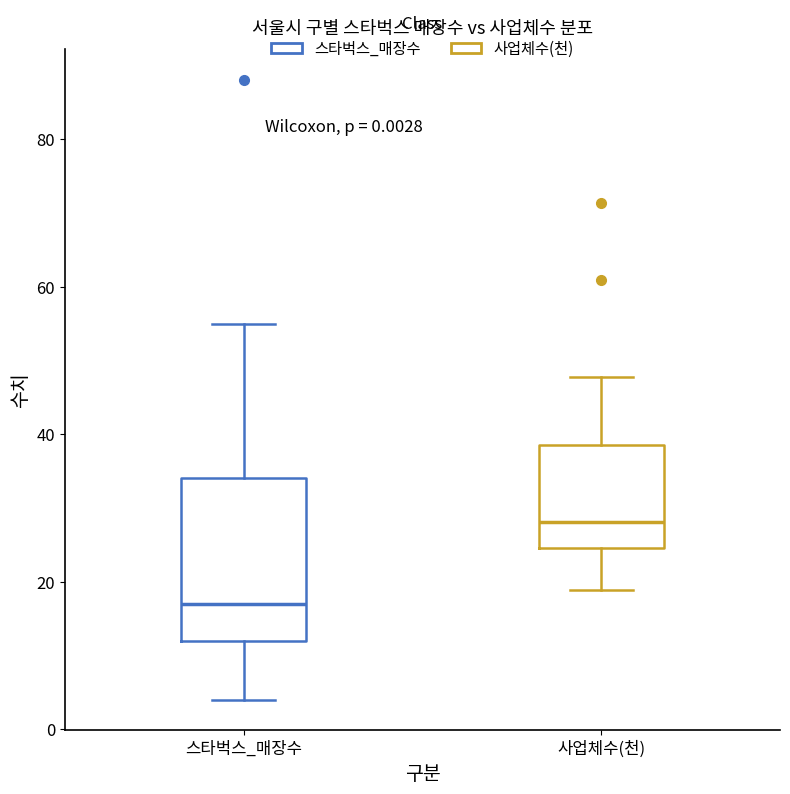

Comparing the boxes themselves (not the whiskers), which one is the tallest?

스타벅스_매장수